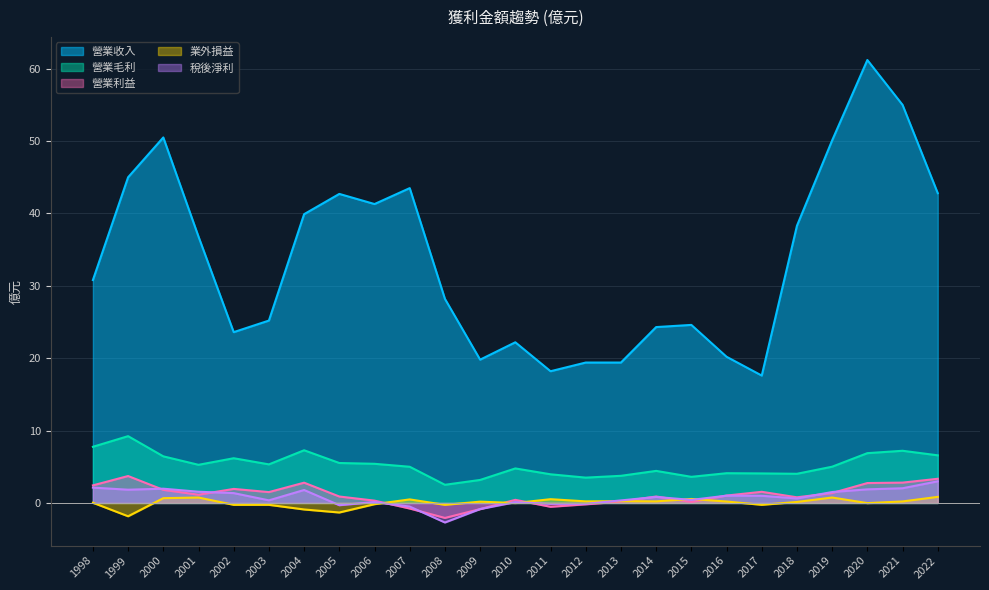

What is the highest value of the 營業收入 series?

61.2